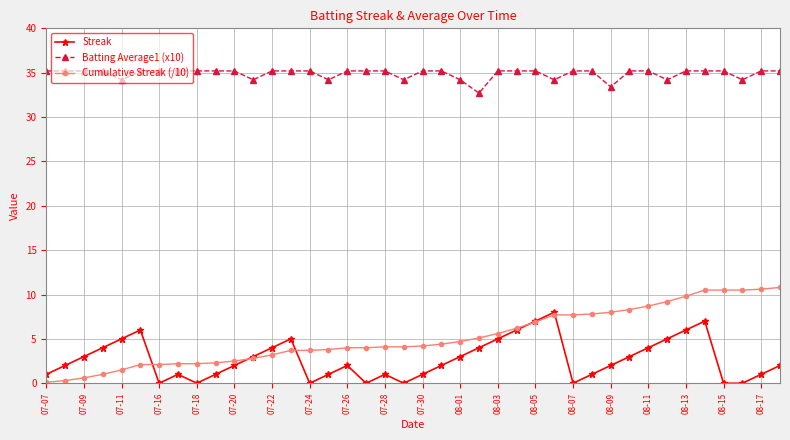

True or false: Cumulative Streak (/10) and Batting Average1 (x10) intersect in this chart.

False